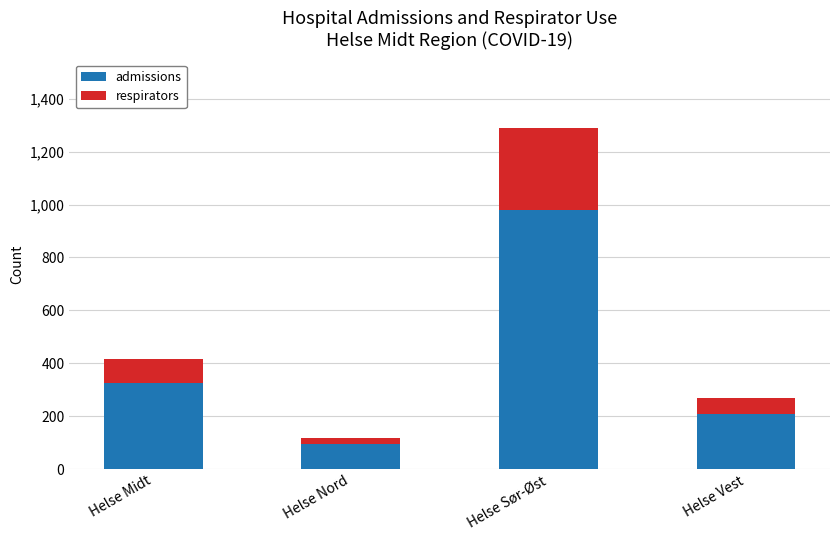

Where is admissions nearest to the value 537?

Helse Midt